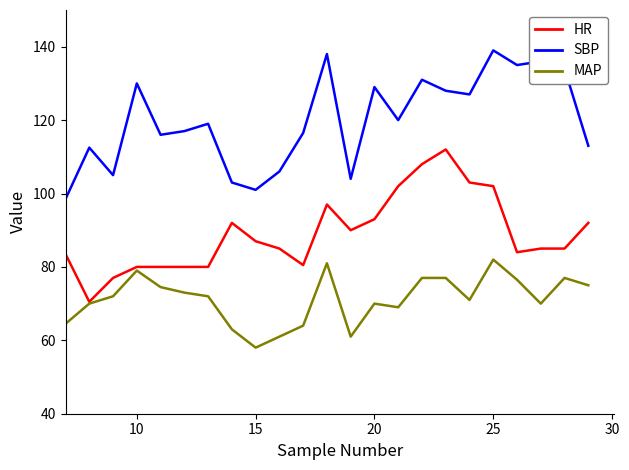

True or false: SBP and MAP cross at least once.

False